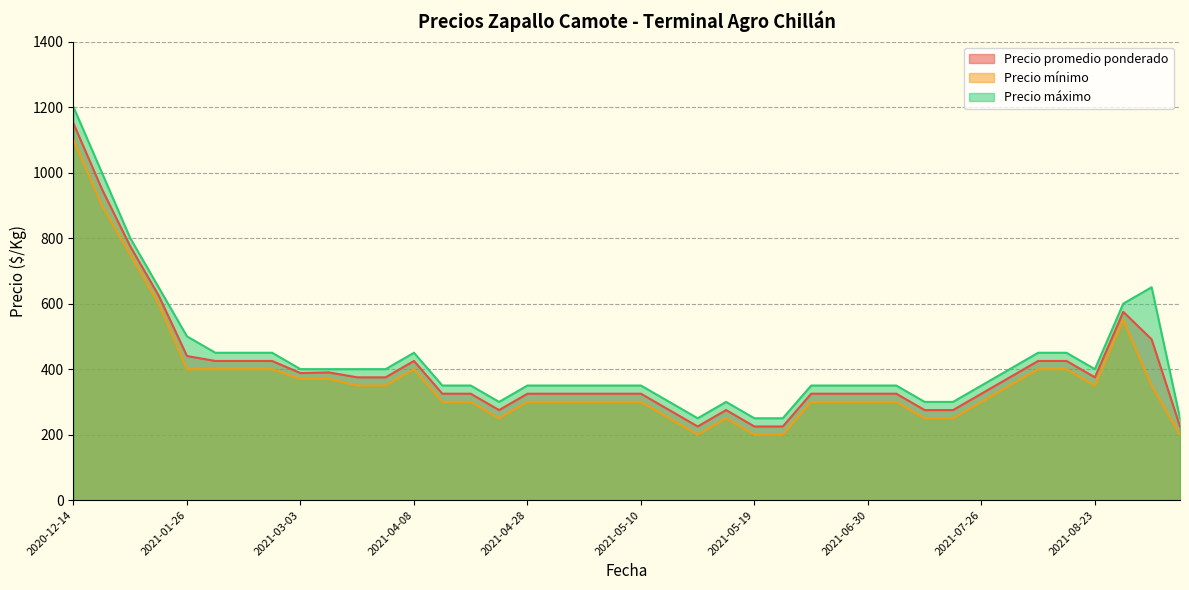

What are all the series names shown in the legend?

Precio promedio ponderado, Precio mínimo, Precio máximo